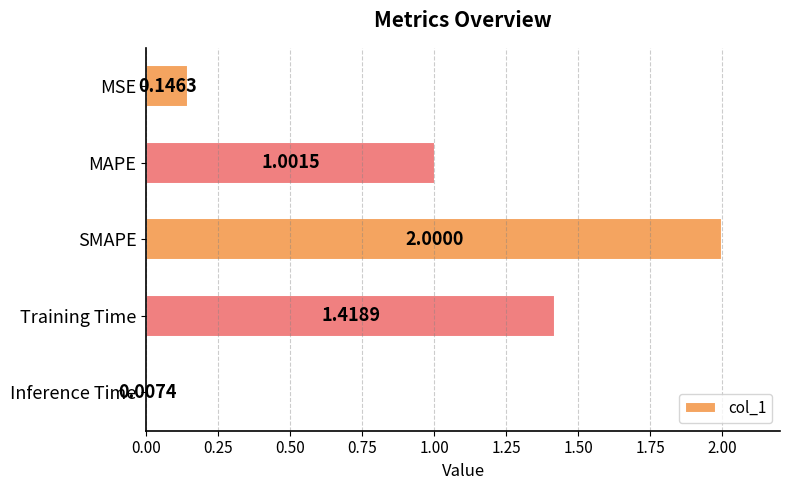

Which category has the highest value across all series?

SMAPE